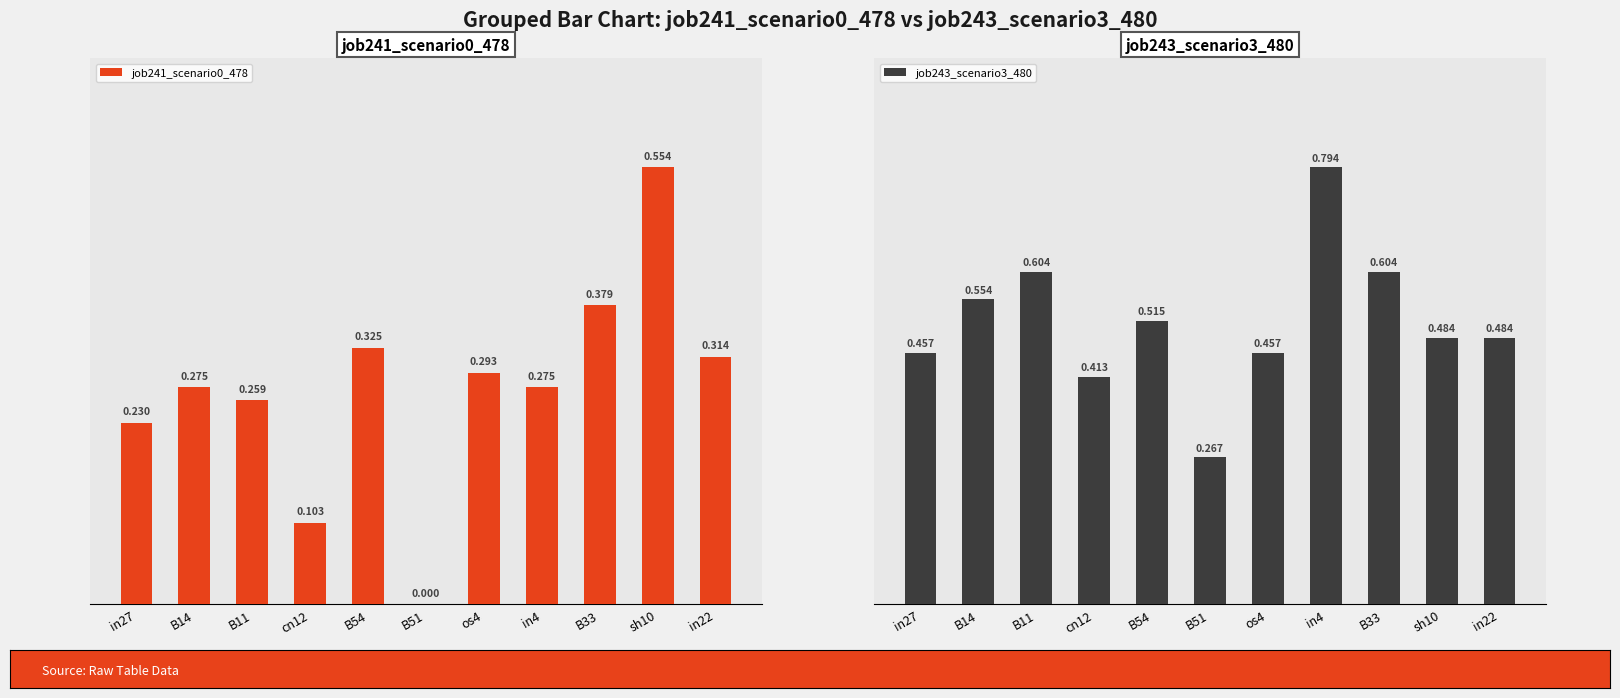

What is the sum of all job243_scenario3_480 values?

5.6